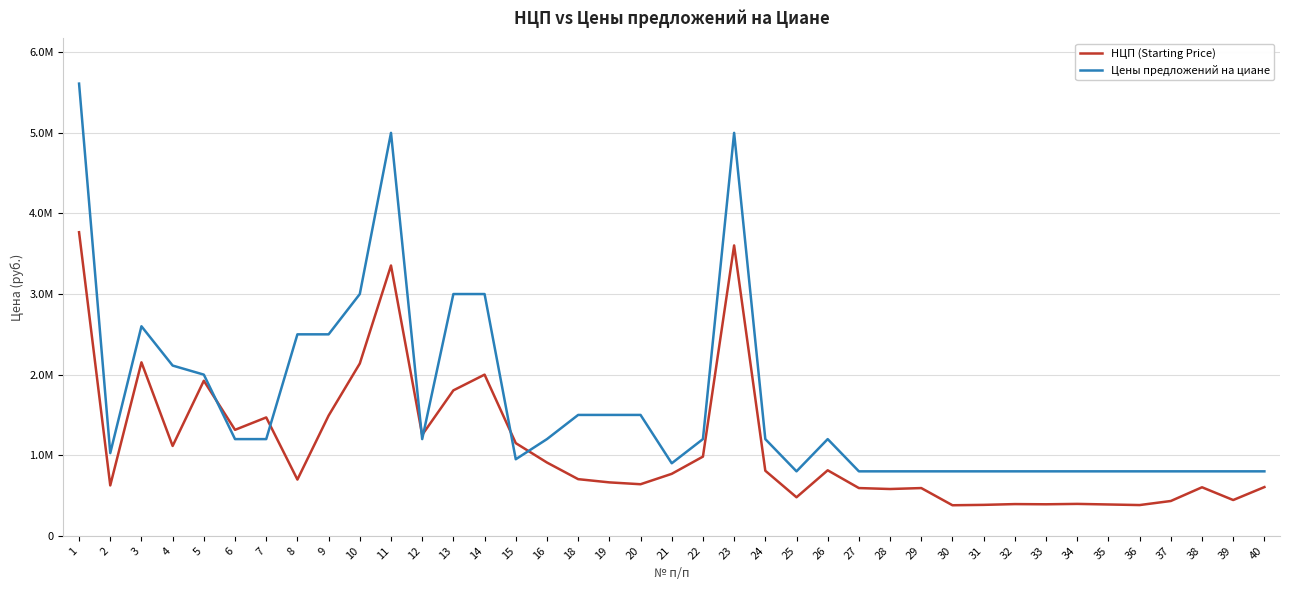

Which category has the lowest value in the НЦП (Starting Price) series?

30